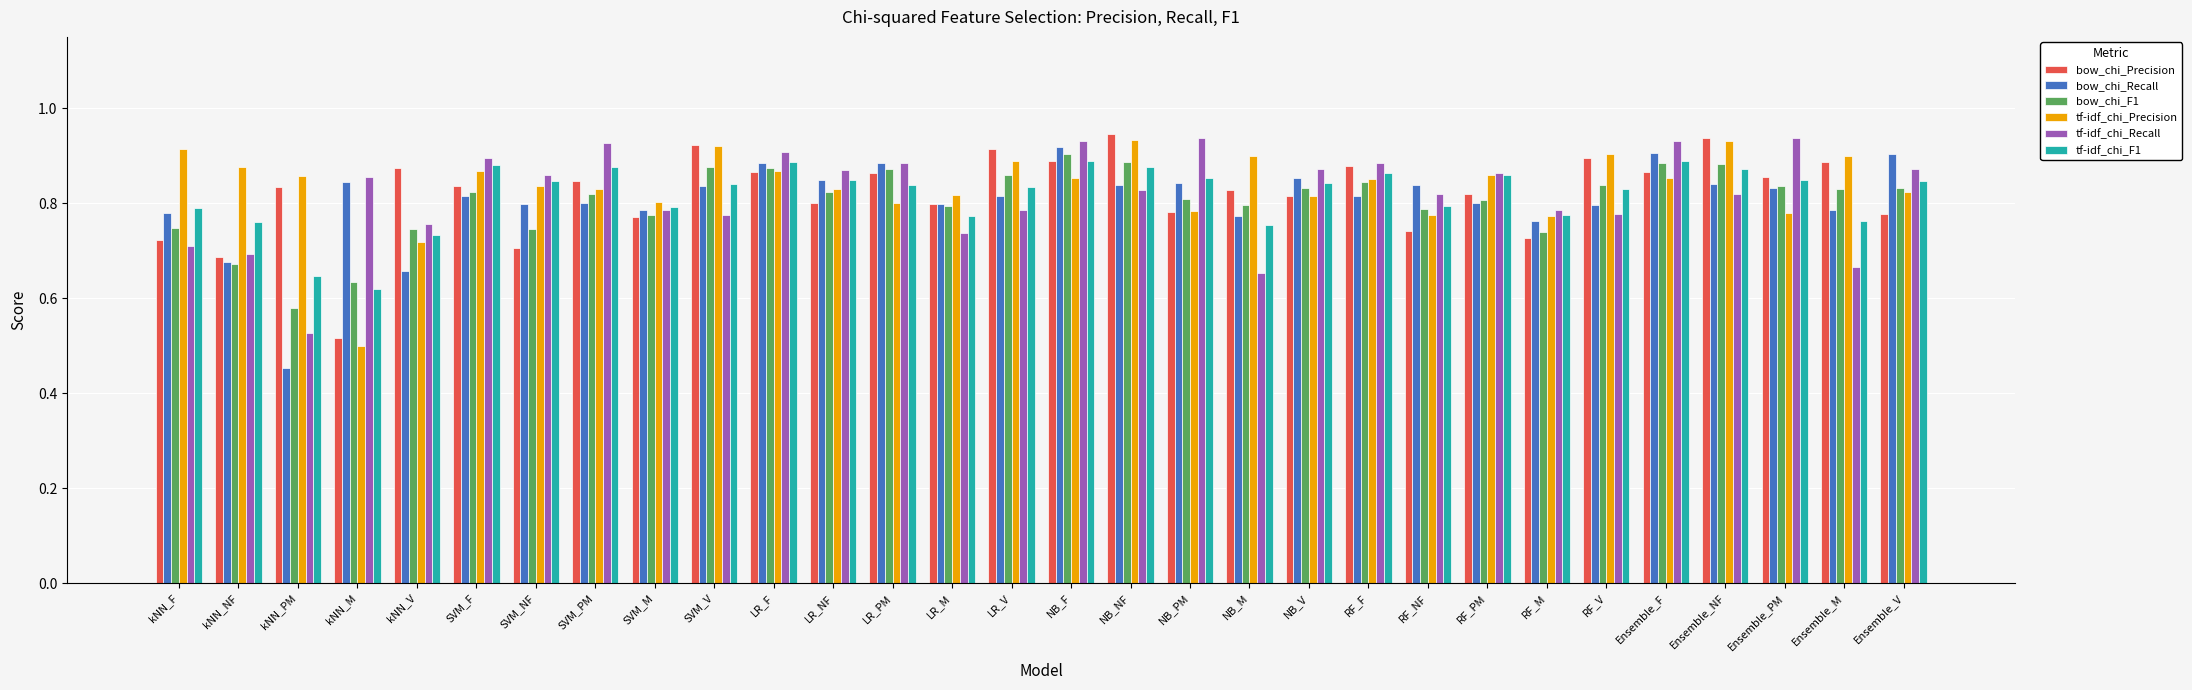

What is the total value across all series at LR_NF?

5.0